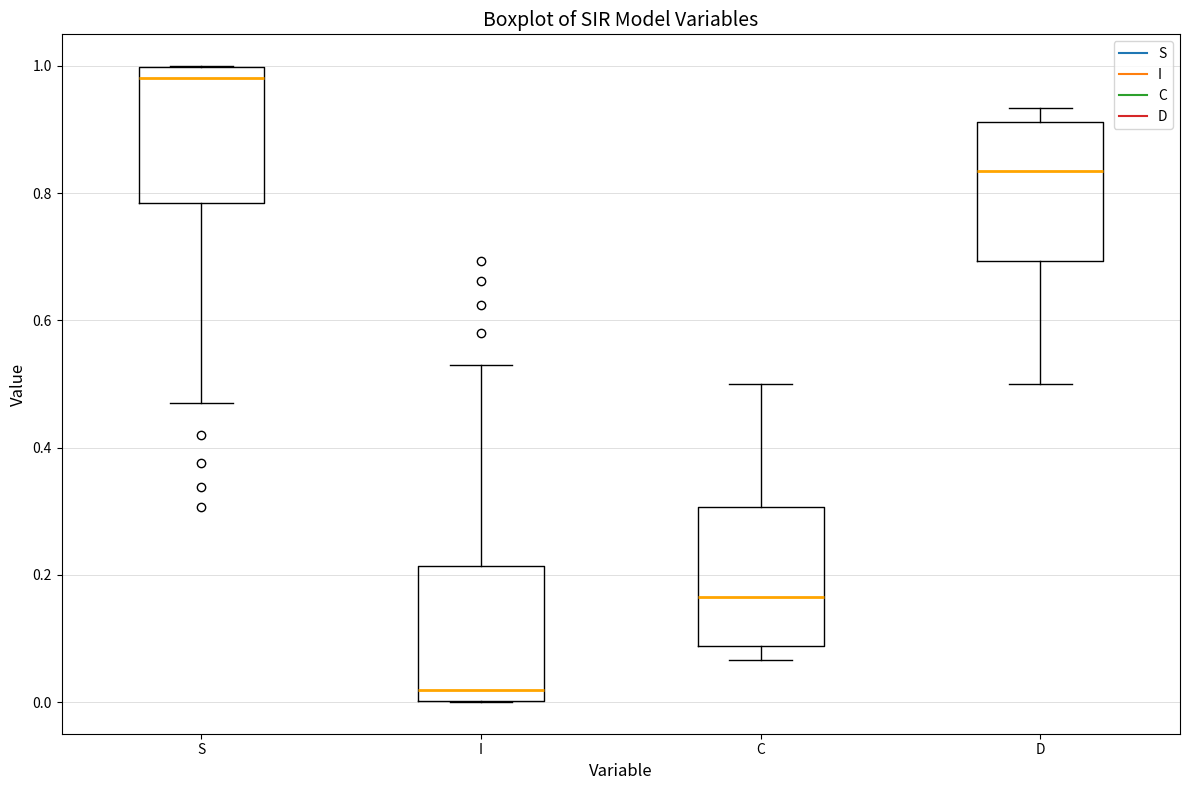

Reading left to right, transcribe this box plot: for each box, give where its median line is, the range the box spans, and where its two whiskers end, as read against the y-axis. The values are not printed on the chart, so give them approximately, as read against the axis.

S: median 0.98, box 0.78 to 1.00, whiskers 0.48 to 1.00
I: median 0.02, box 0.00 to 0.22, whiskers 0.00 to 0.52
C: median 0.16, box 0.08 to 0.30, whiskers 0.06 to 0.50
D: median 0.84, box 0.70 to 0.92, whiskers 0.50 to 0.94